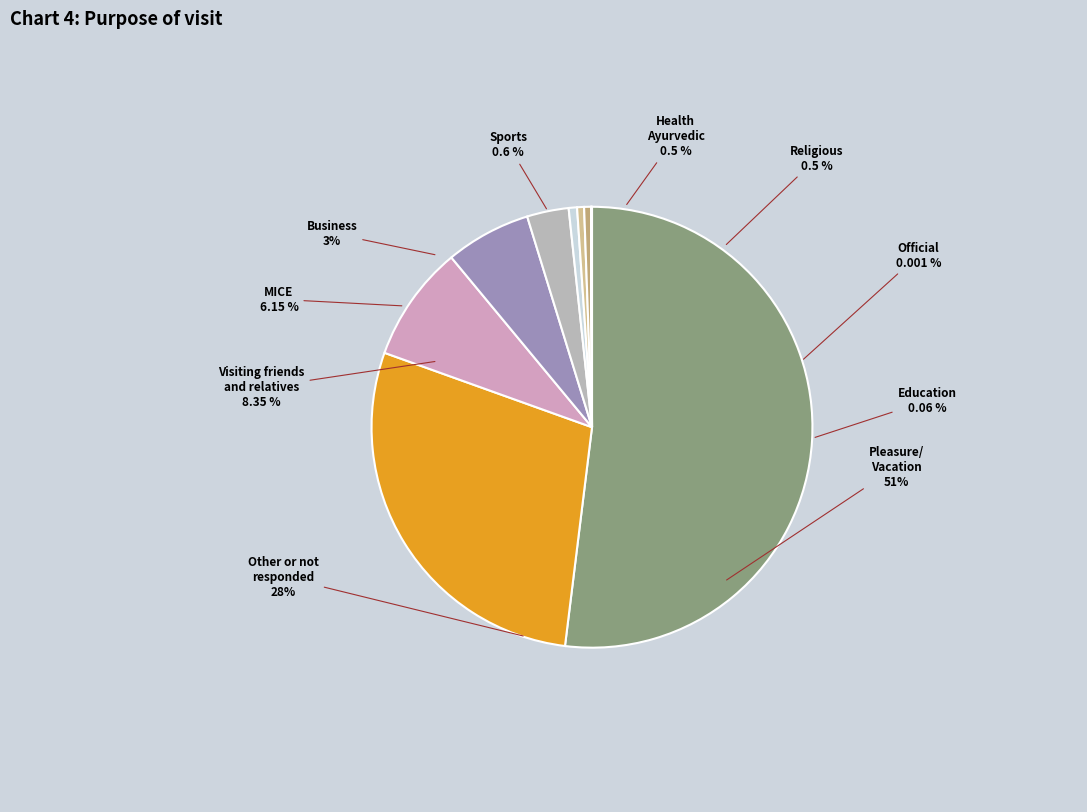

What portion of the pie excludes 1?

100.0%